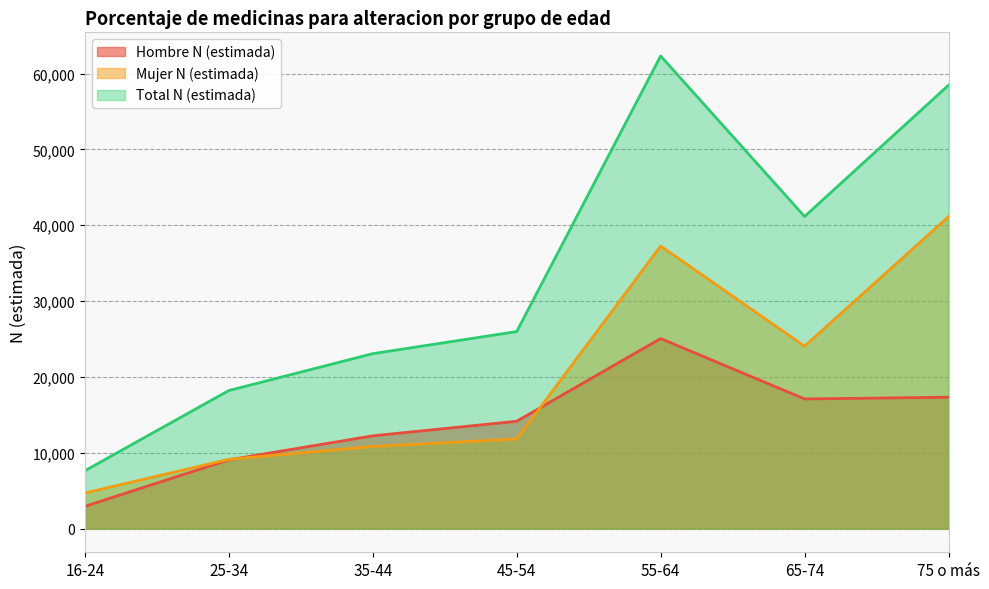

The value of Mujer N (estimada) at 16-24 is 4697. True or false?

True